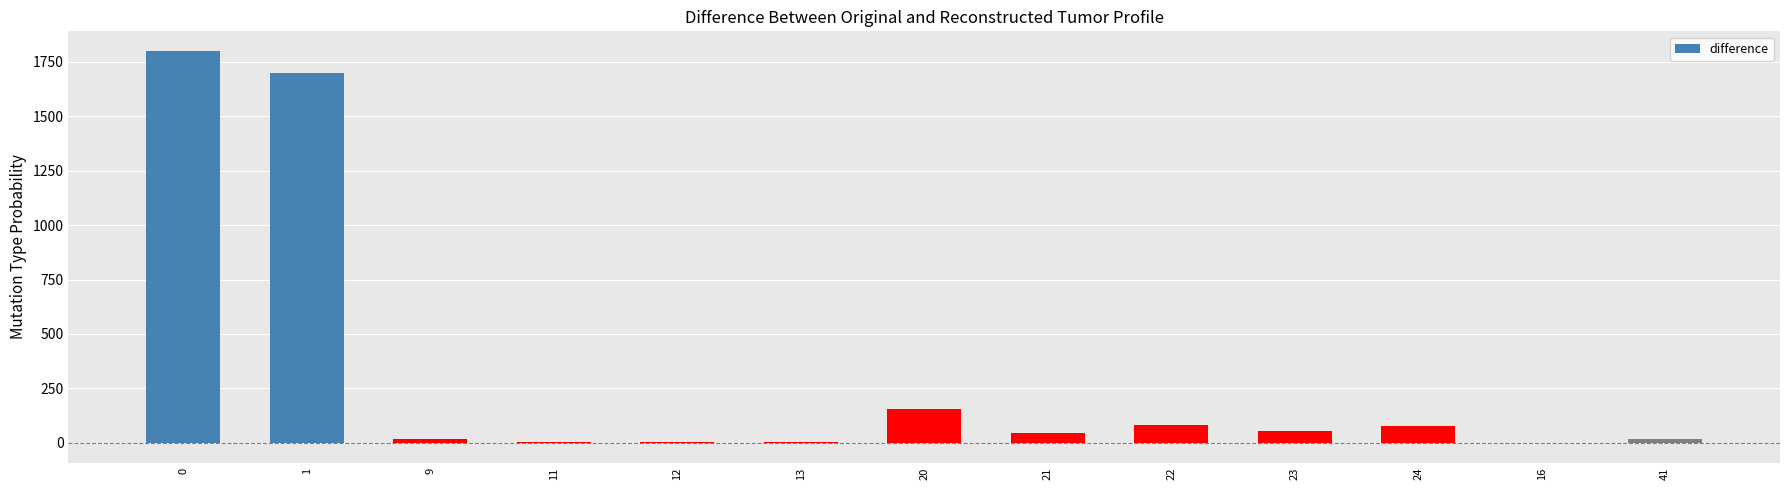

What is the greatest value displayed?

1800